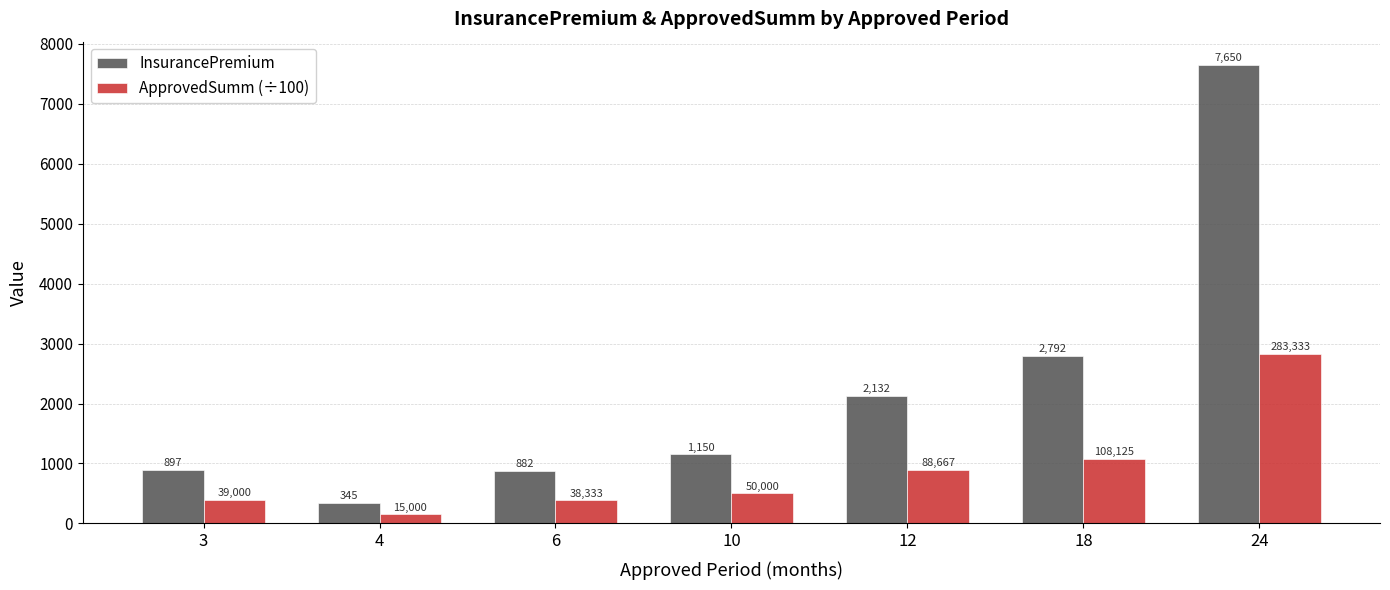

List the labels in order of InsurancePremium value, smallest first.

4, 6, 3, 10, 12, 18, 24